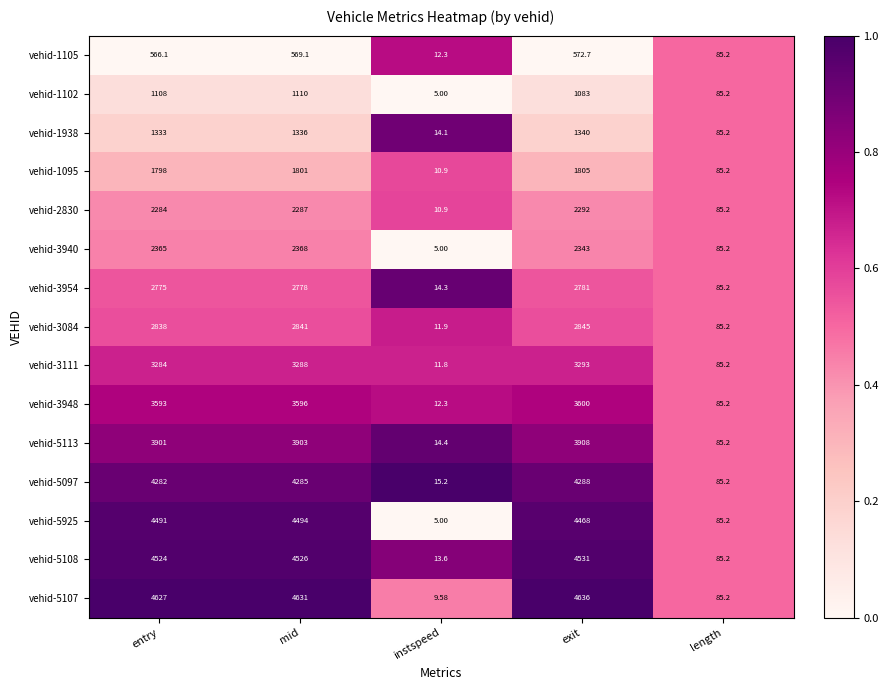

Where is vehid-1105 nearest to the value 292?

length